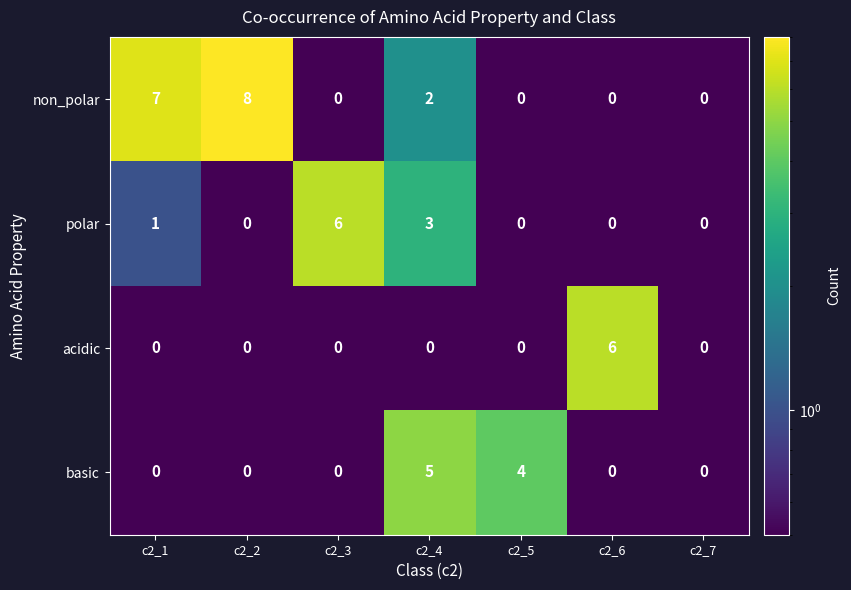

What is the smallest value displayed?

0